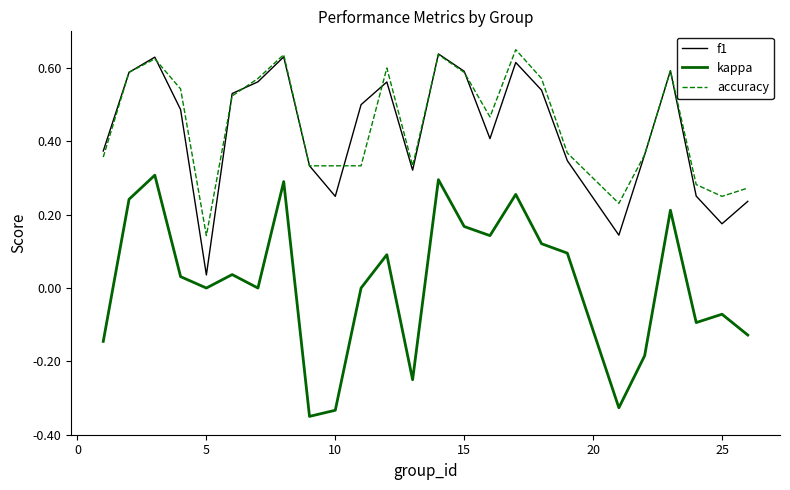

In f1, how many points are higher than both neighbors (excluding endpoints)?

6